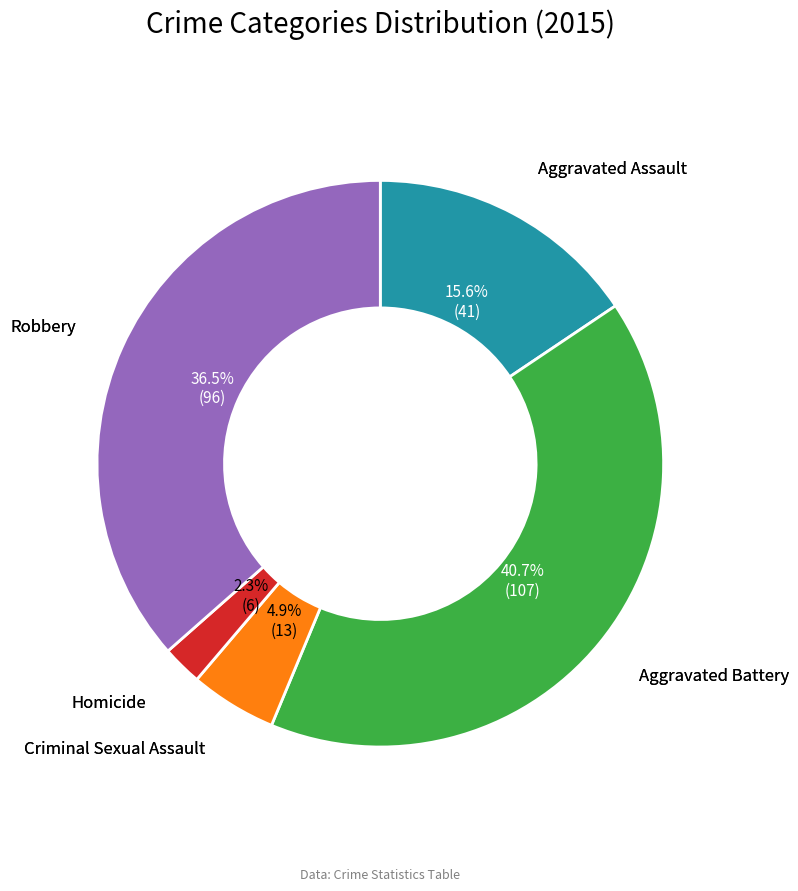

Does Aggravated Battery account for over 50% of the chart?

No